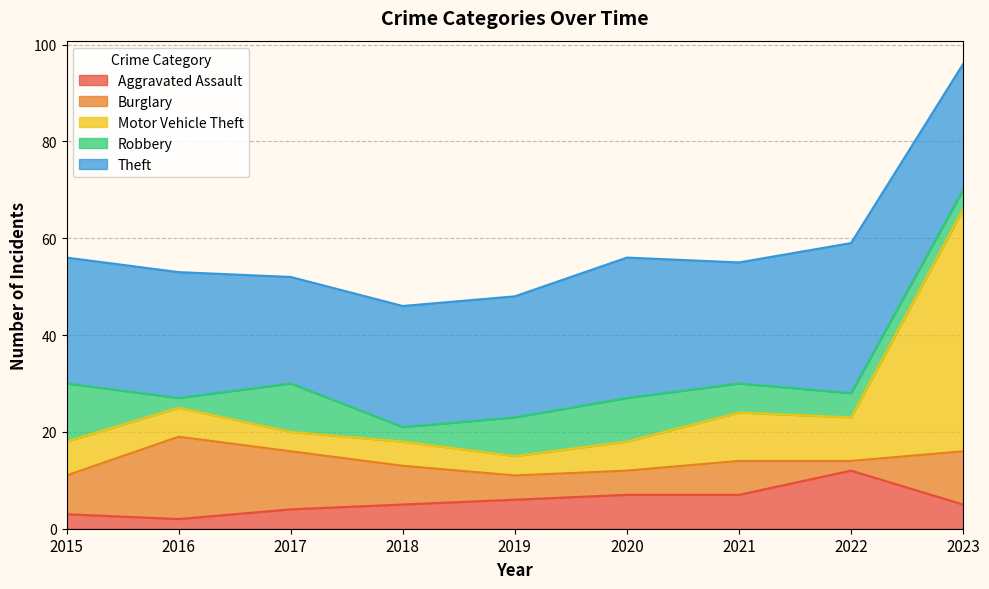

How many data points in Motor Vehicle Theft are less than 6?

3